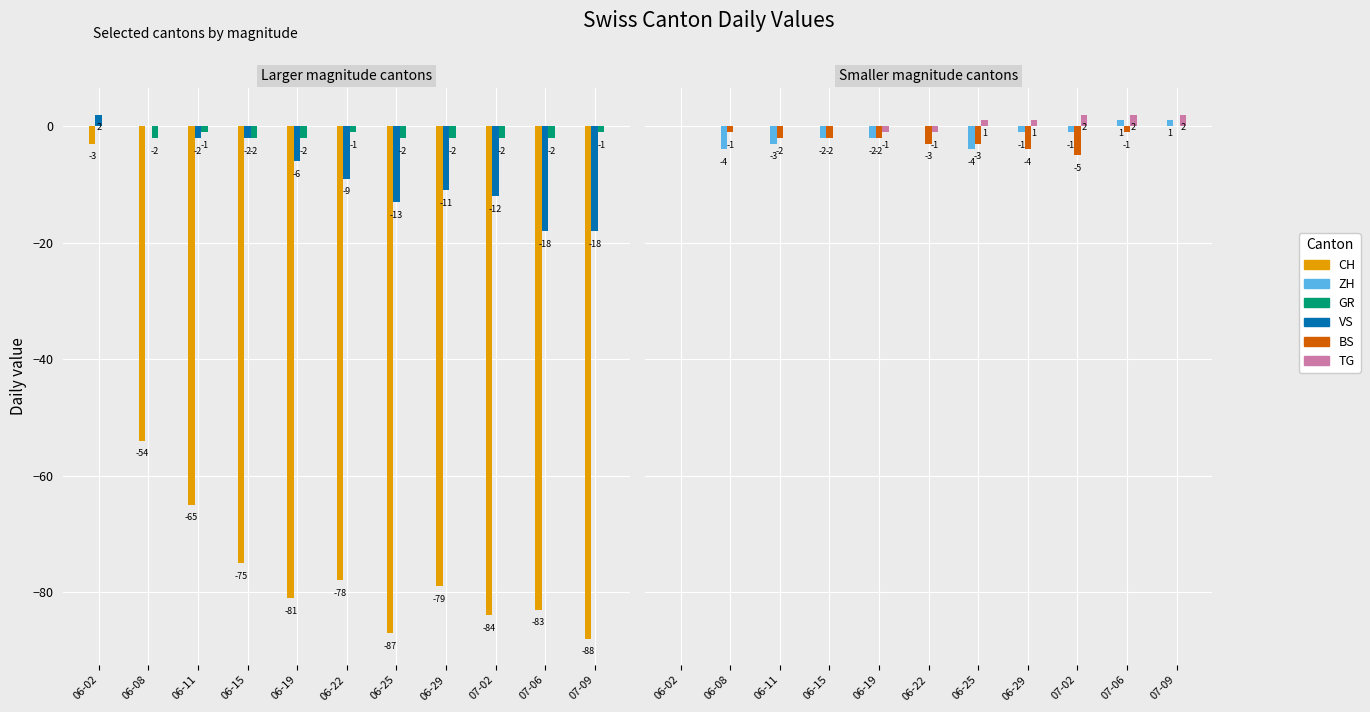

Which series has the largest range (max minus min)?

CH